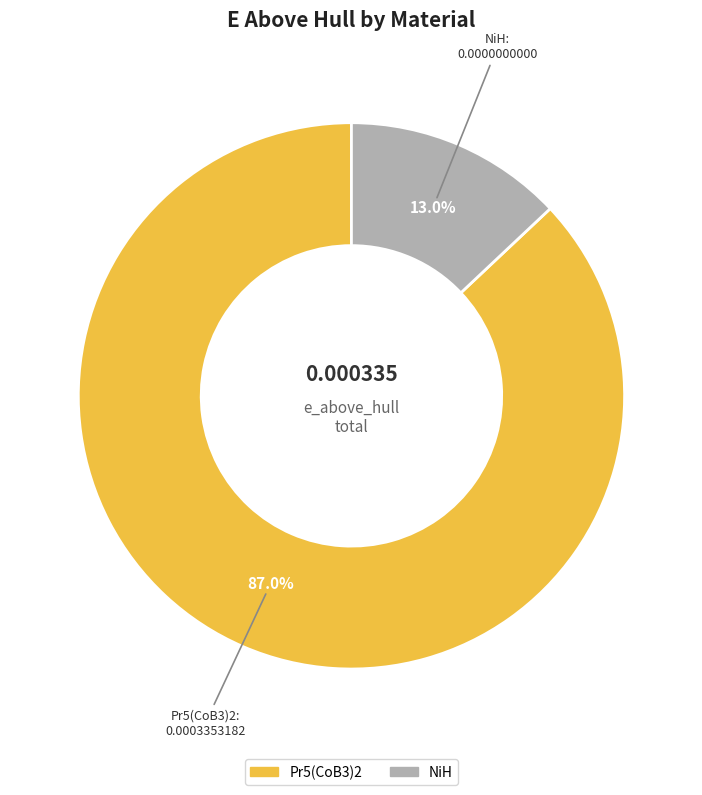

To the nearest percent, what is the average slice percentage?

50%